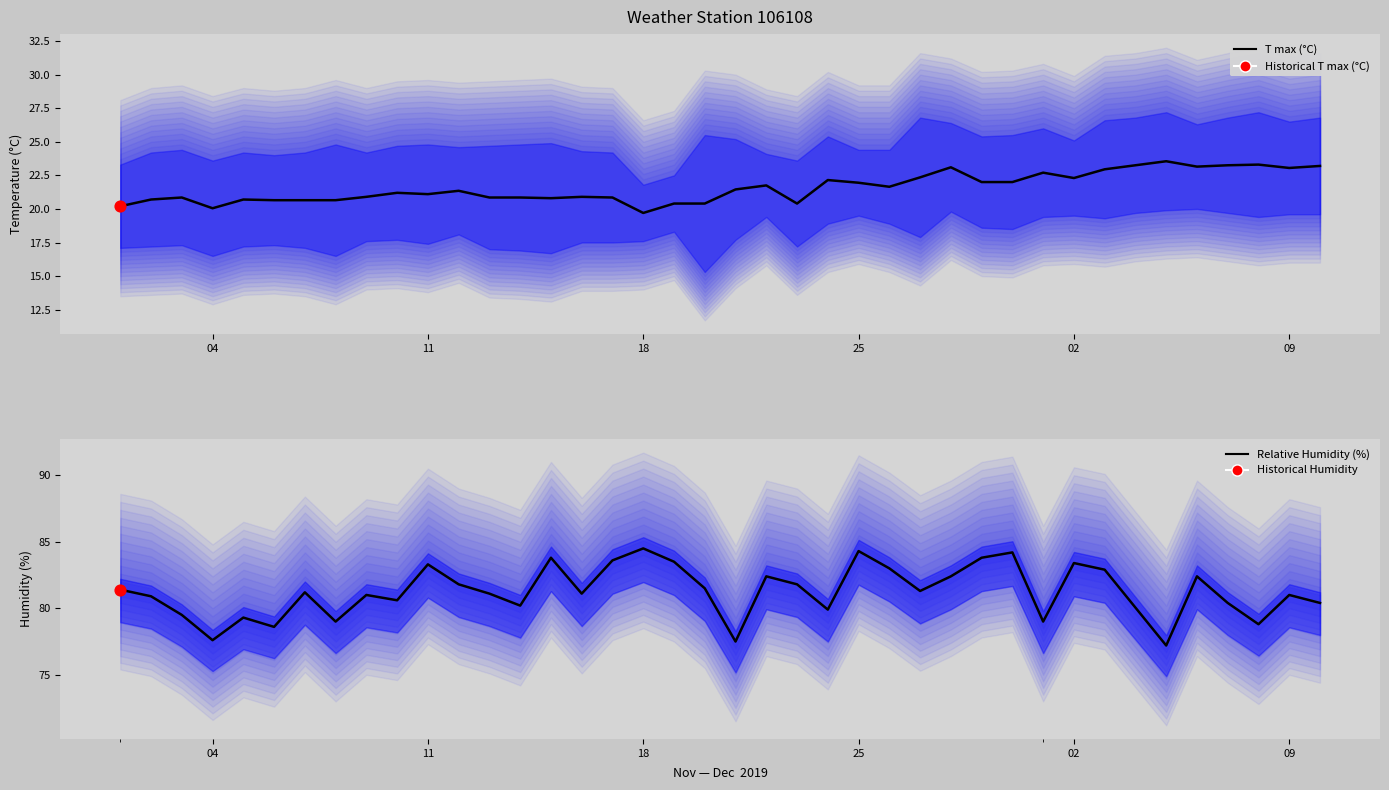

Which series has the widest spread of Y values?

Relative Humidity (%)